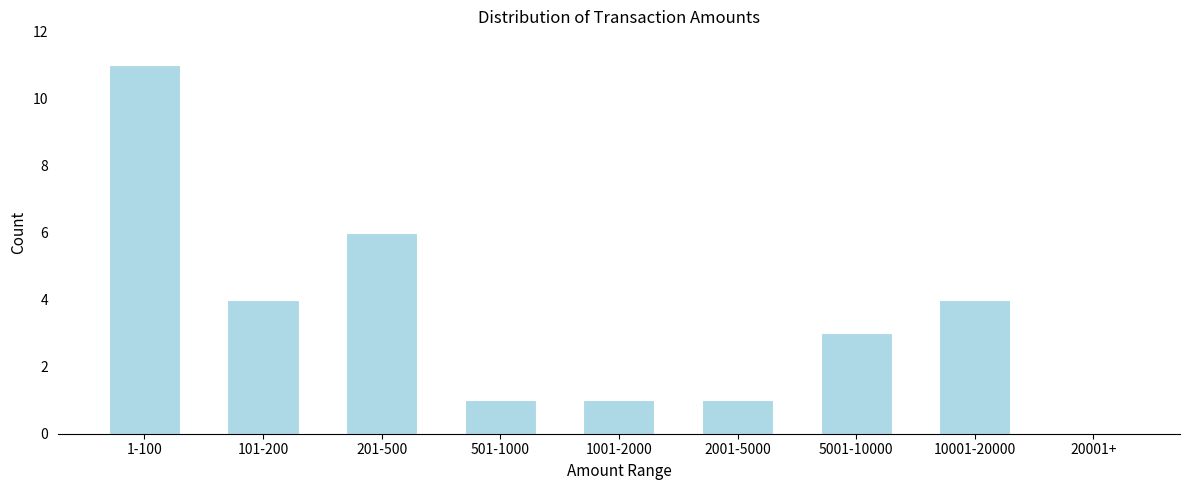

Reading left to right, extract all data points from this chart.

1-100=11	101-200=4	201-500=6	501-1000=1	1001-2000=1	2001-5000=1	5001-10000=3	10001-20000=4	20001+=0